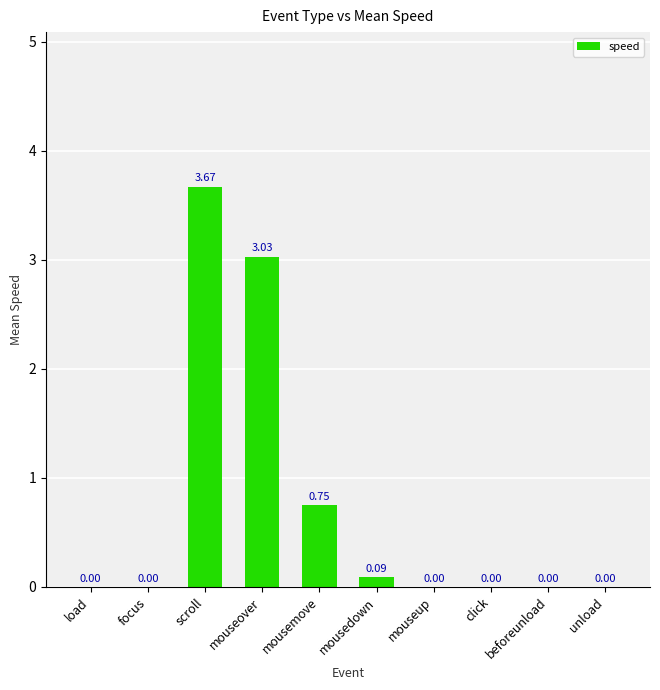

Which label corresponds to the largest value in the chart?

scroll